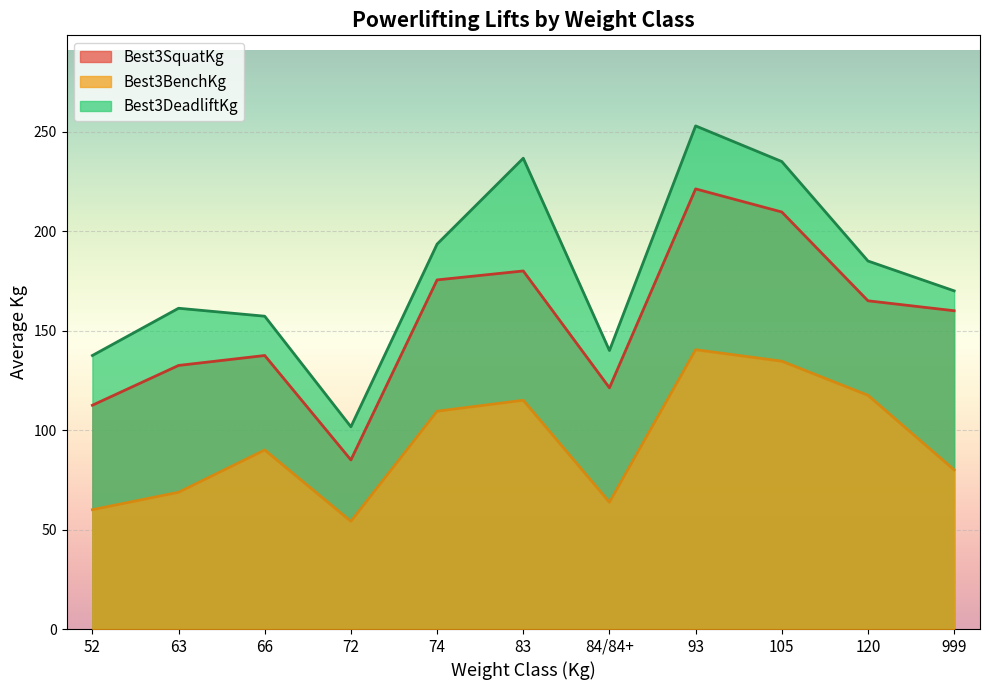

At which label does Best3BenchKg reach its minimum?

72